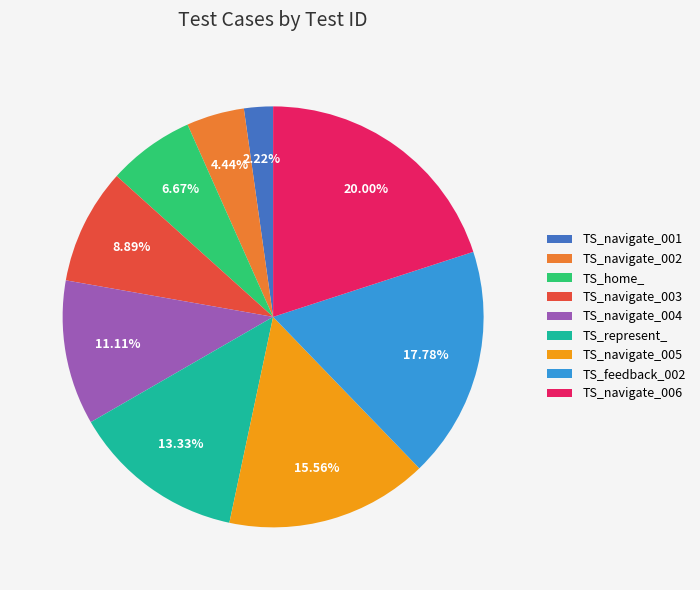

Rank the categories by value from highest to lowest.

TS_navigate_006, TS_feedback_002, TS_navigate_005, TS_represent_, TS_navigate_004, TS_navigate_003, TS_home_, TS_navigate_002, TS_navigate_001